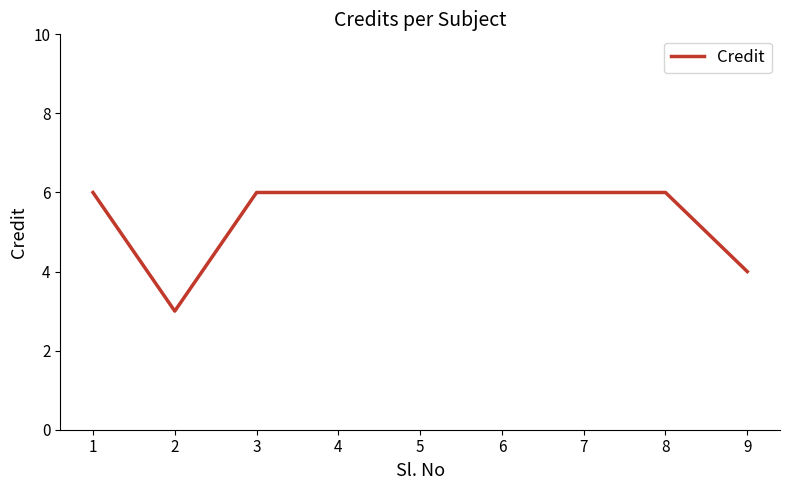

Between 2 and 8, which is larger?

8